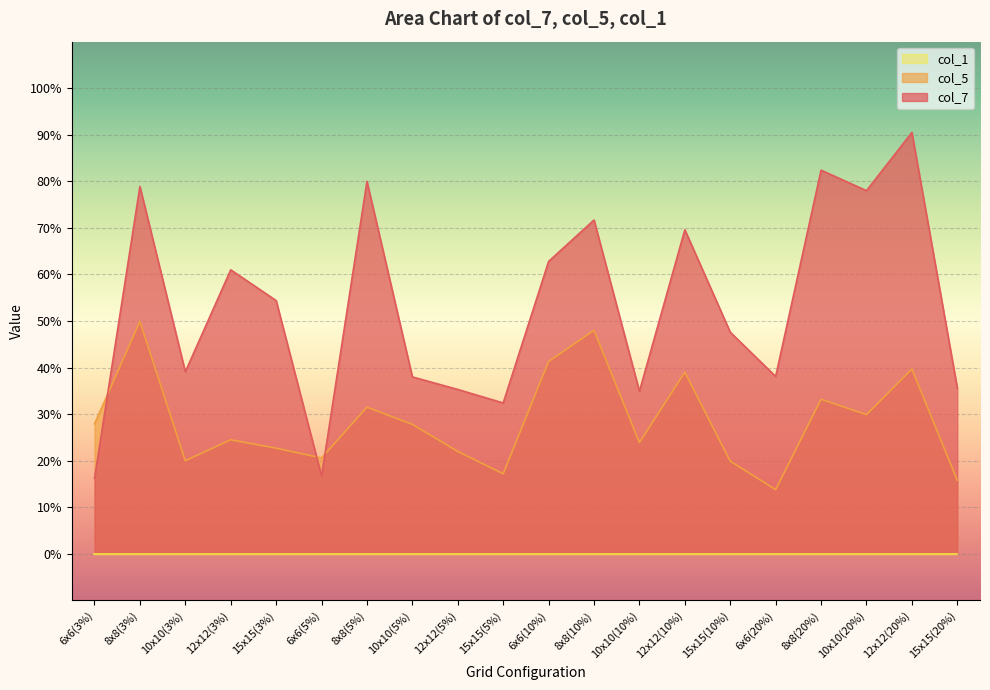

The value of col_7 at 8x8(20%) is 0.8. True or false?

True